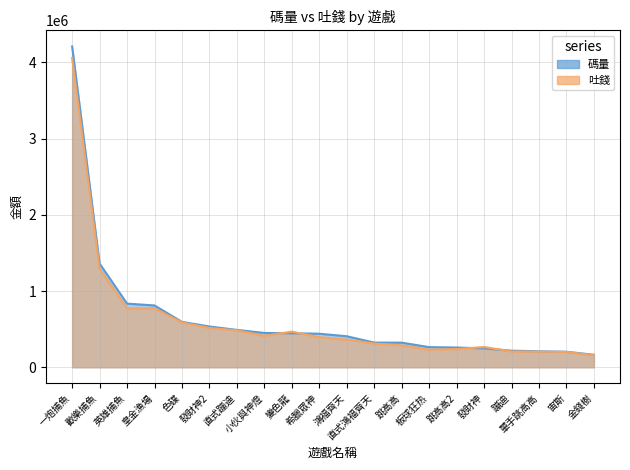

Is it true that 碼量 equals 163966.7 at 金錢樹?

True